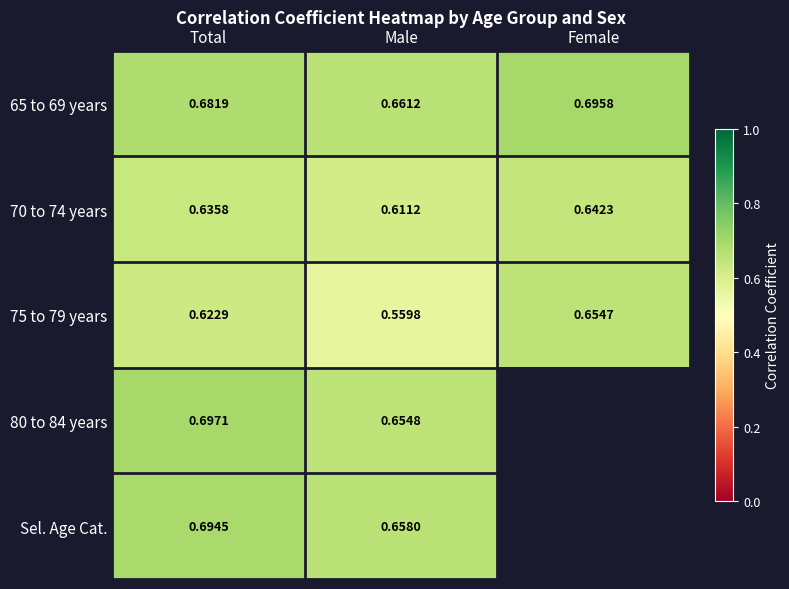

Is the value of 70 to 74 years at Total greater than the value of Sel. Age Cat. at Male?

No